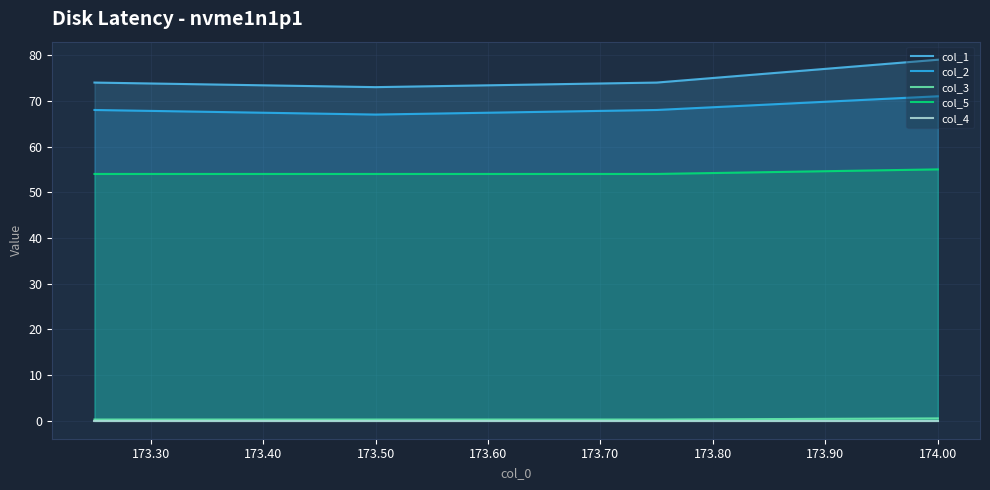

Count the number of data series in this chart.

5